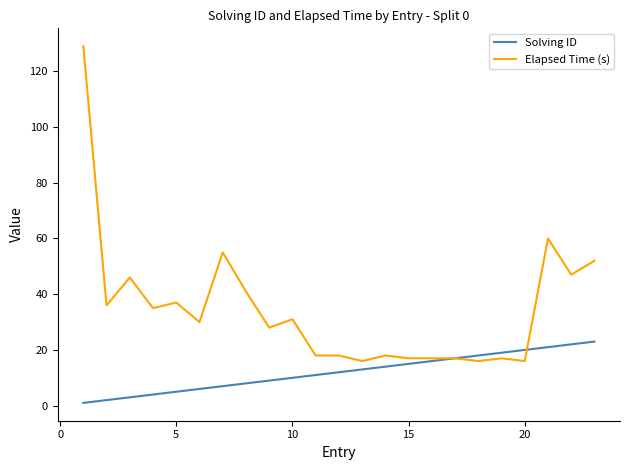

Which series has the widest spread of values?

Elapsed Time (s)